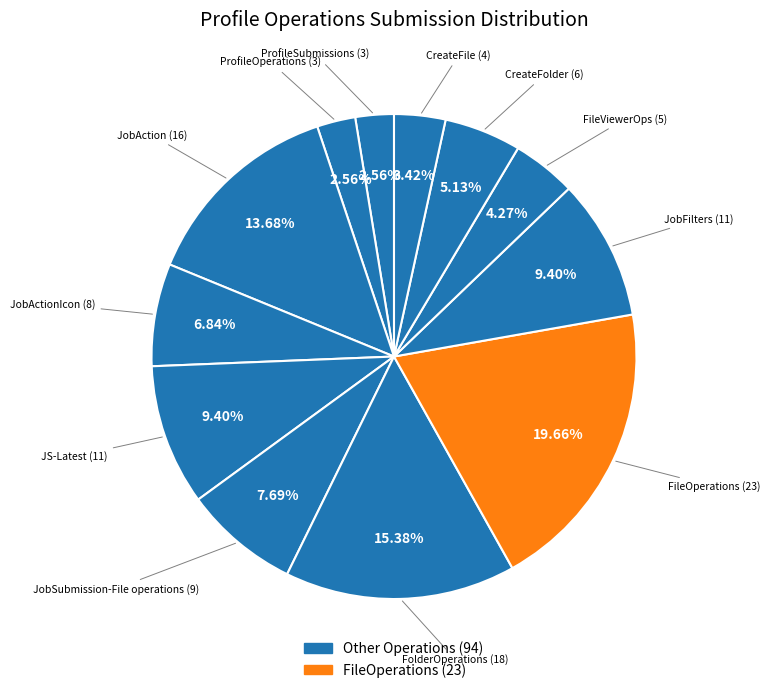

Is there a majority slice in this chart?

No